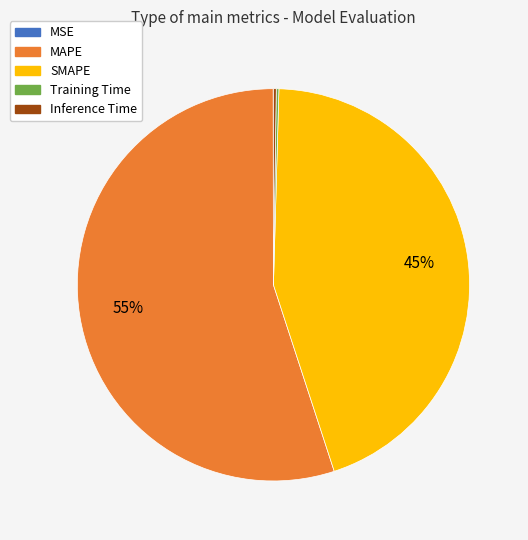

True or false: MAPE accounts for 67% of the total.

False